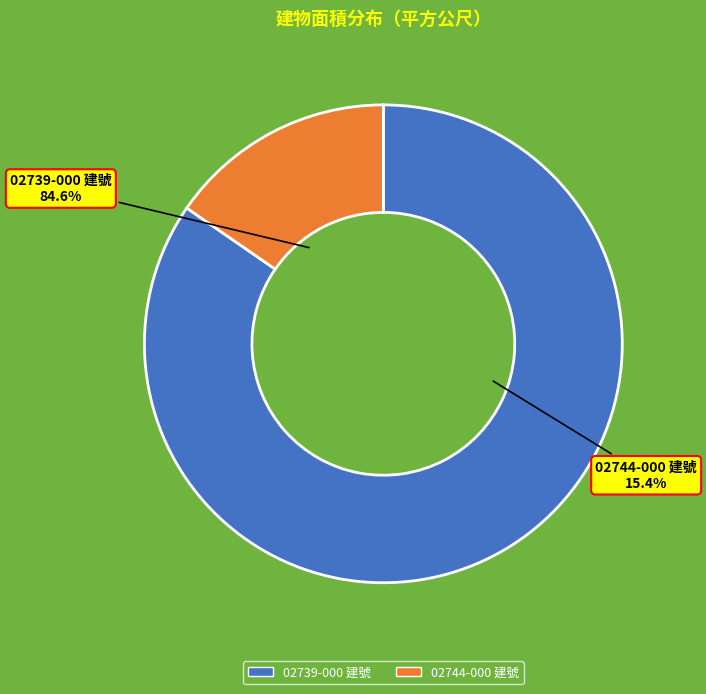

Which category has the biggest portion of the pie?

02739-000 建號